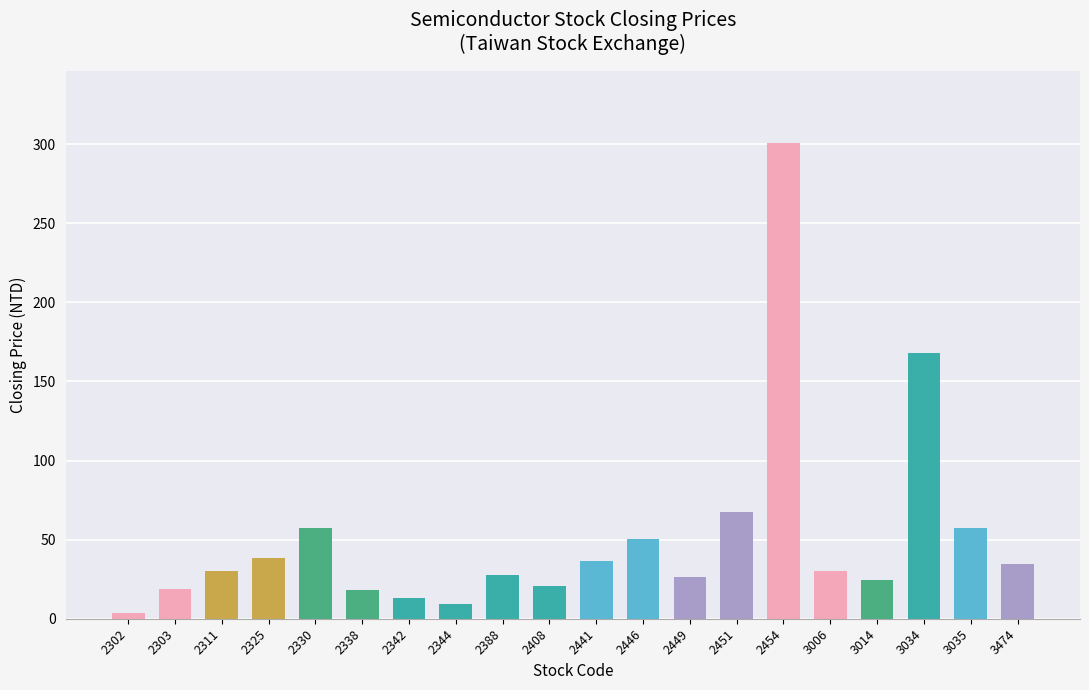

At which category does the chart reach its peak across all series?

2454